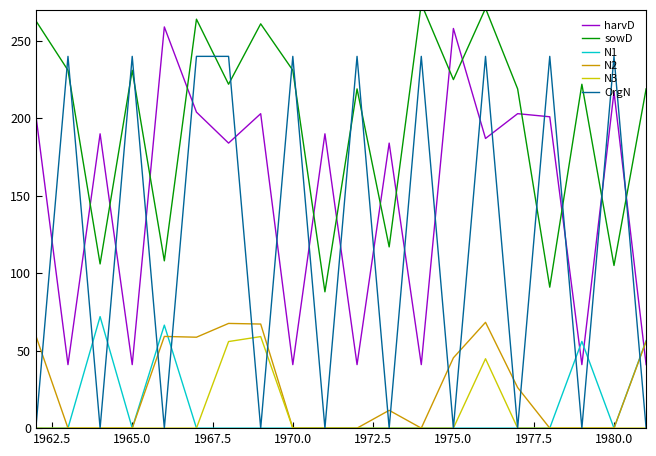

What is the sum of all sowD values?

3967.0